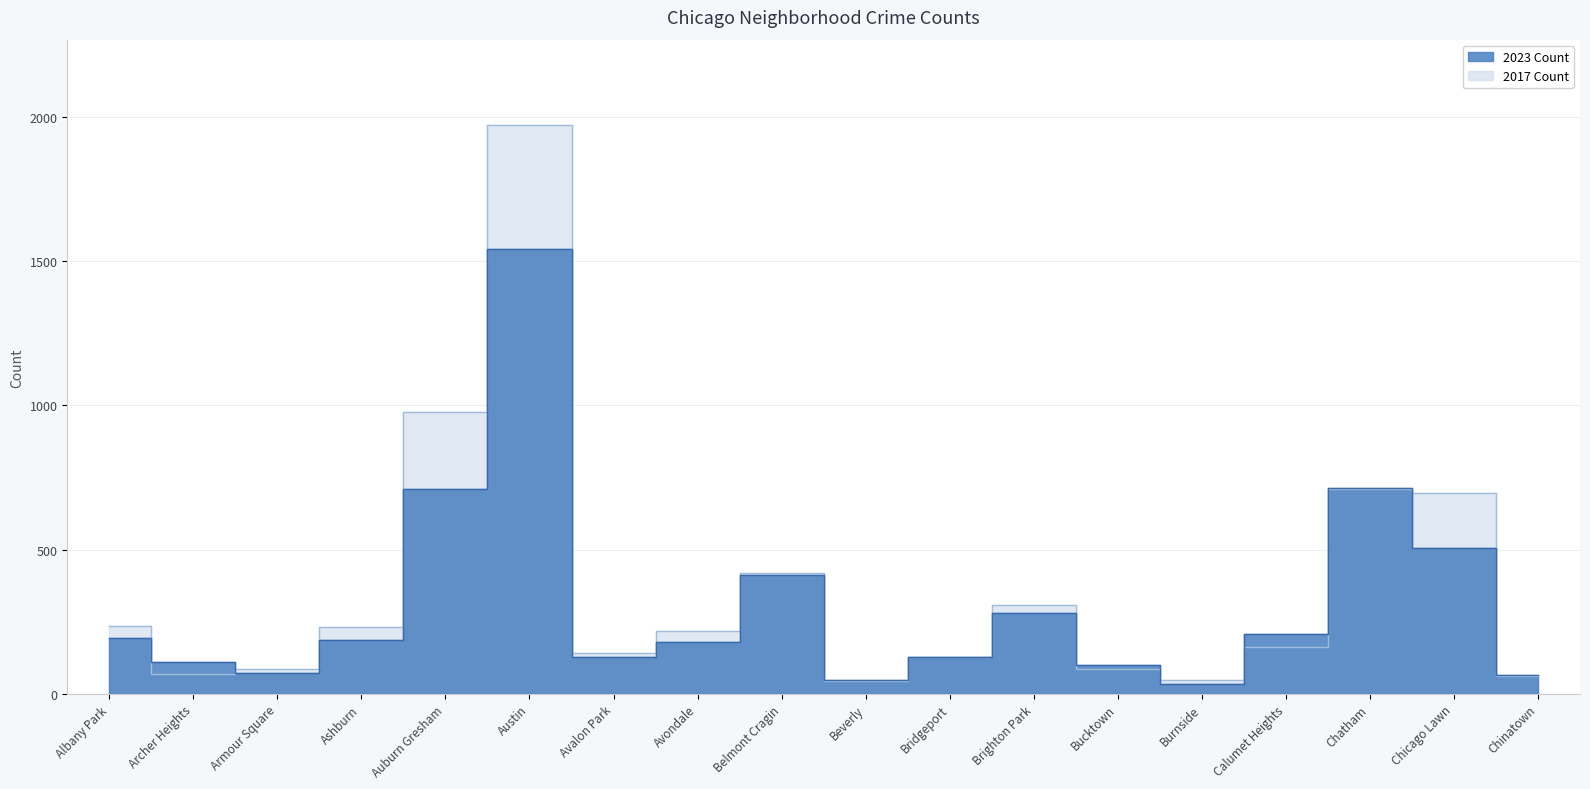

What is the average value of the 2017 series?

367